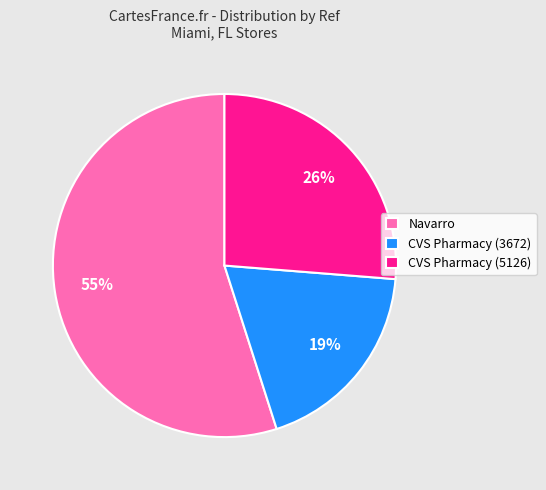

Rank the categories by value from lowest to highest.

CVS Pharmacy (3672), CVS Pharmacy (5126), Navarro